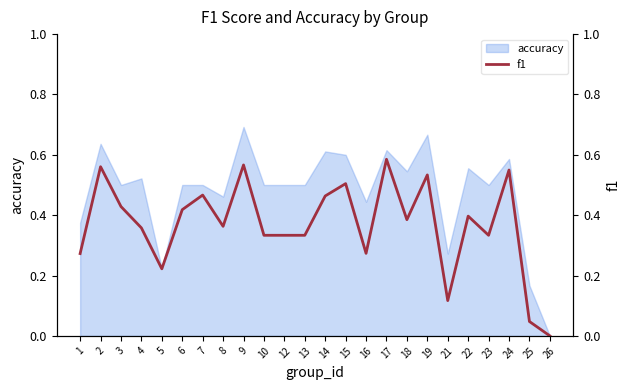

True or false: the data shows 0.4 at 17.

False